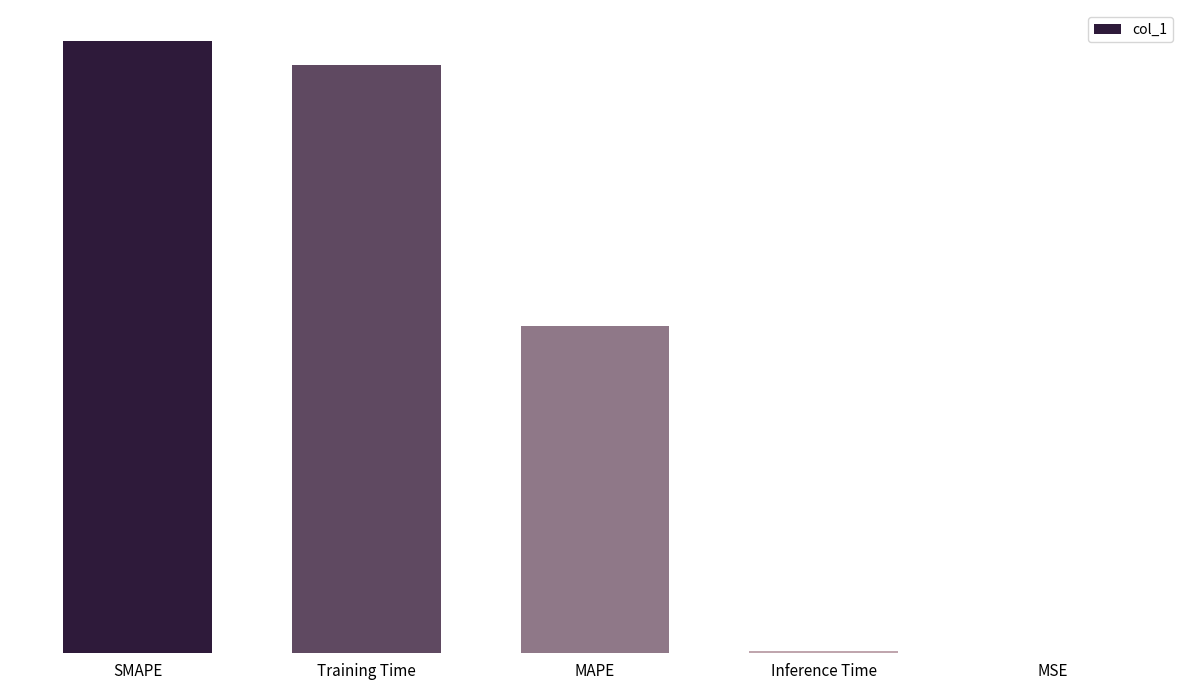

The chart shows a value of 0.2 at MAPE. True or false?

False